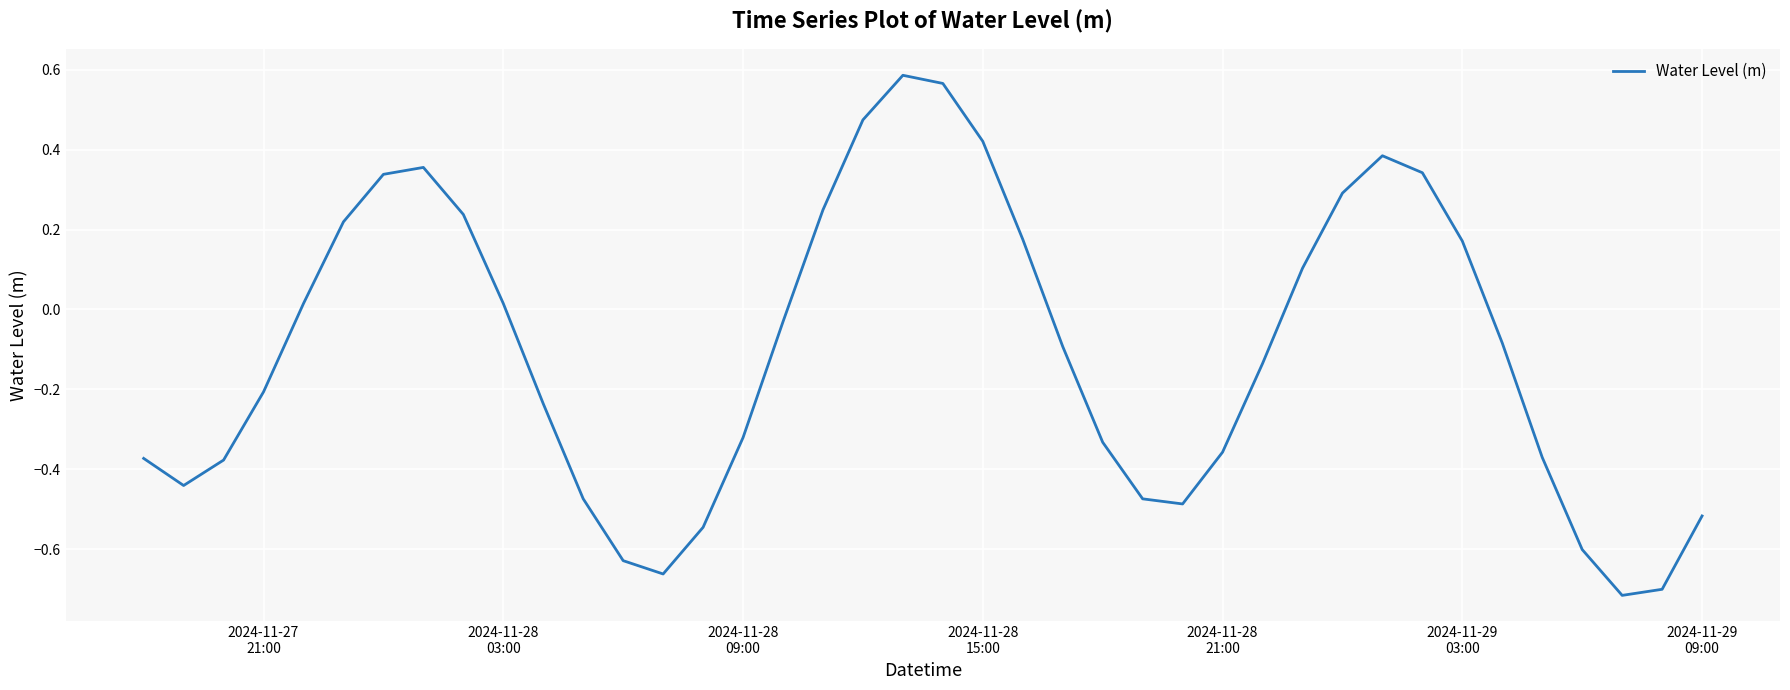

What is the difference between the maximum and minimum values?

1.3